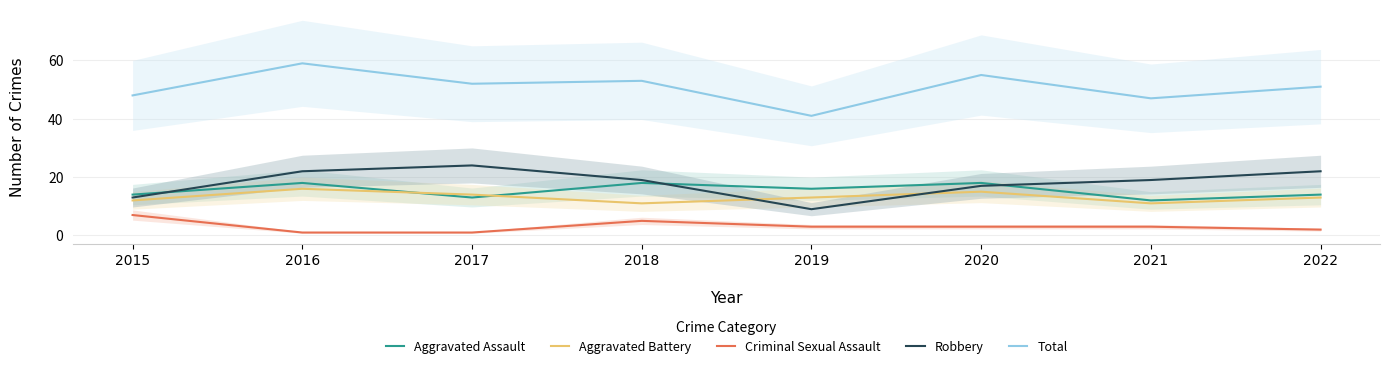

How many interior local peaks does the Total series have?

3